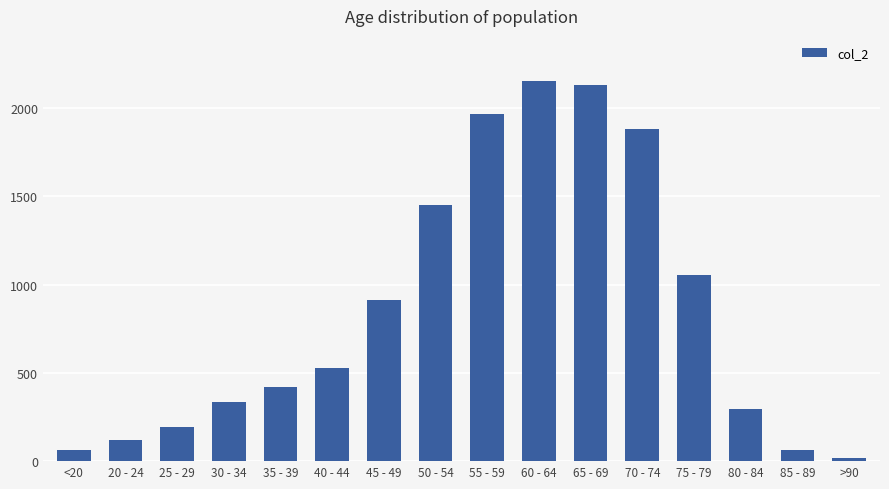

True or false: the data shows 121 at 20 - 24.

True